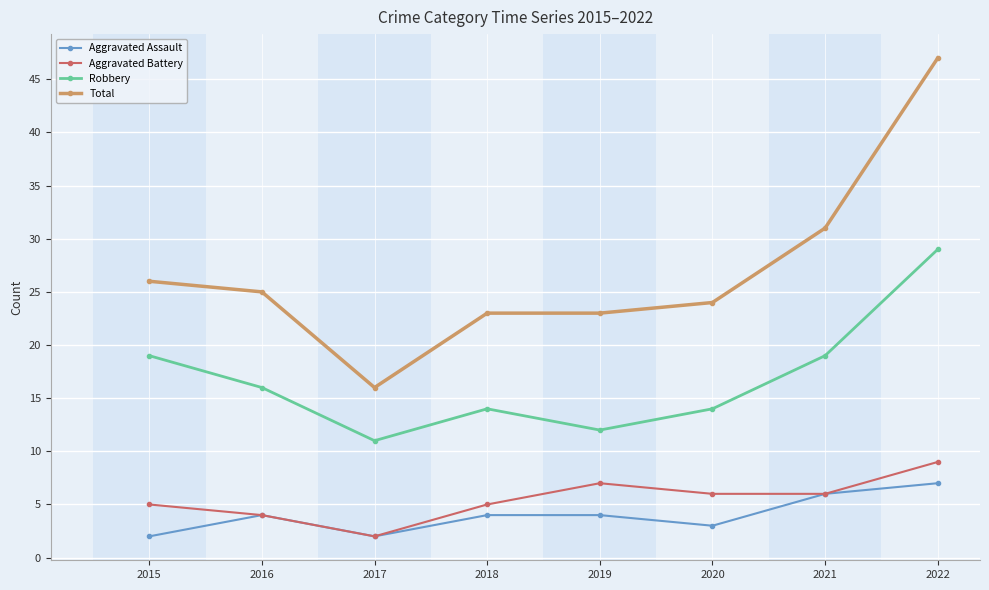

How many Aggravated Battery values are between 5 and 7?

5